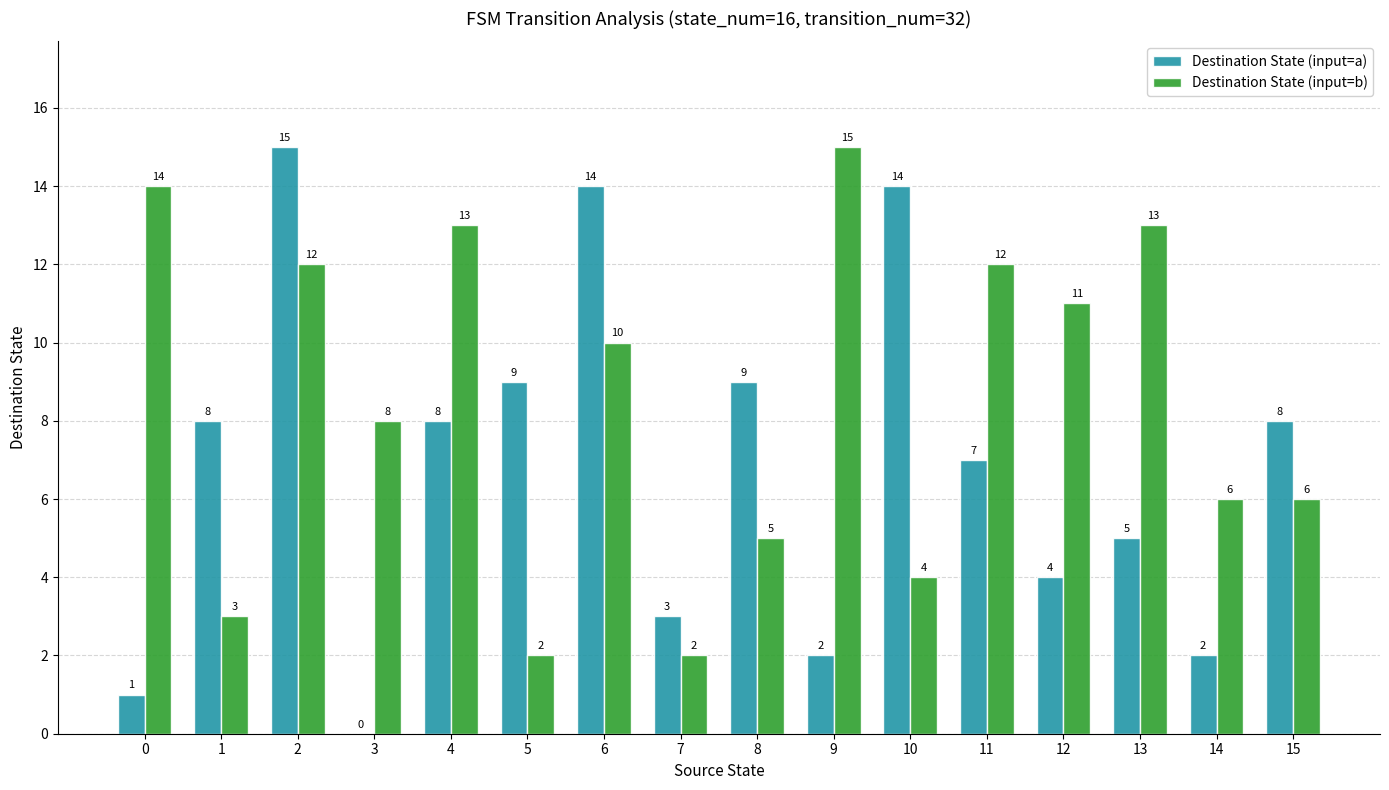

What is the total value across all series at 5?

11